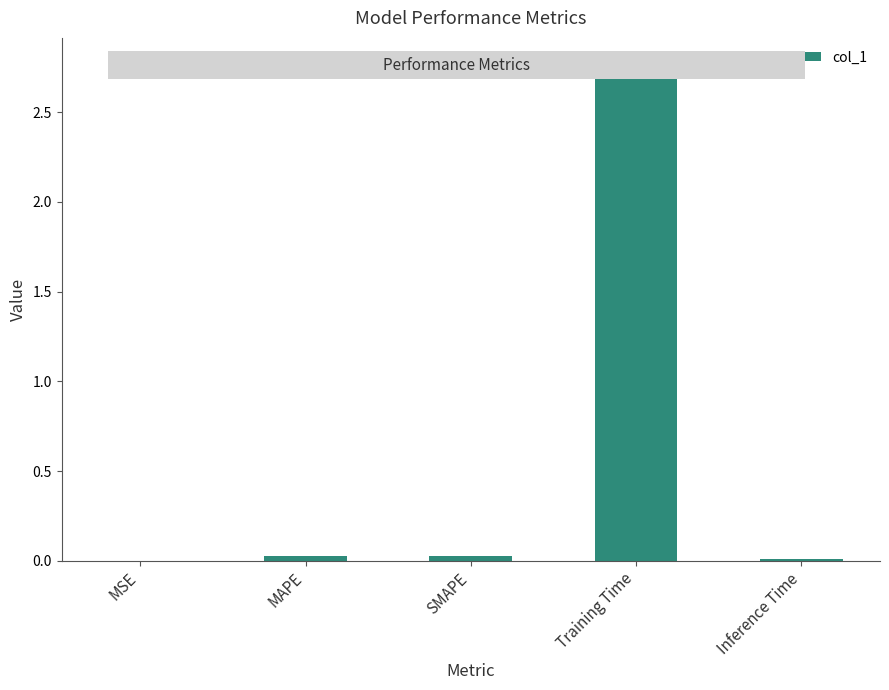

What is the approximate value at Training Time?

2.8